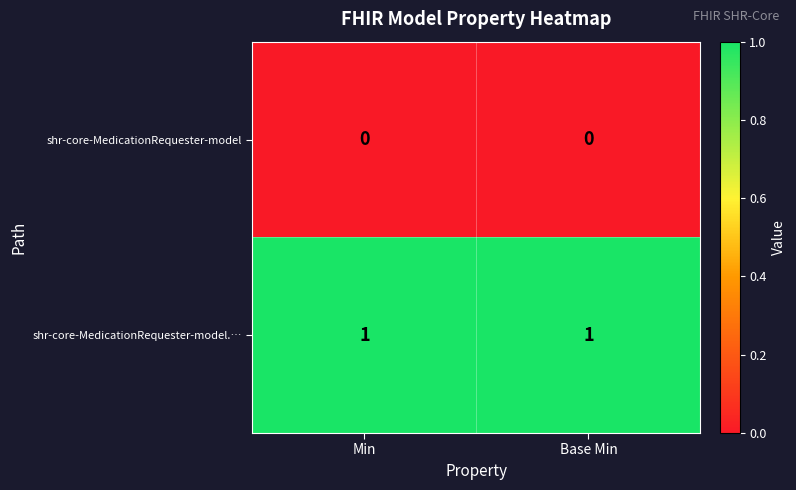

Rank the series by their average value, from highest to lowest.

shr-core-MedicationRequester-model.…, shr-core-MedicationRequester-model